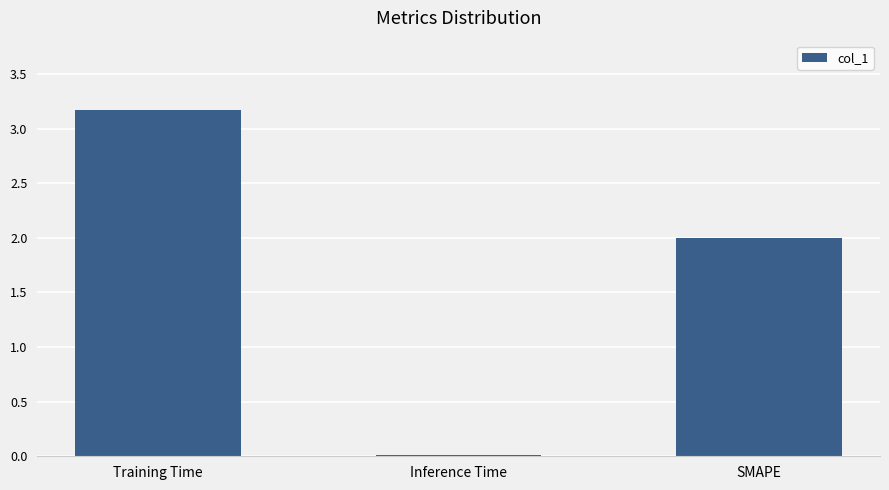

The value at Training Time is 3.2. True or false?

True